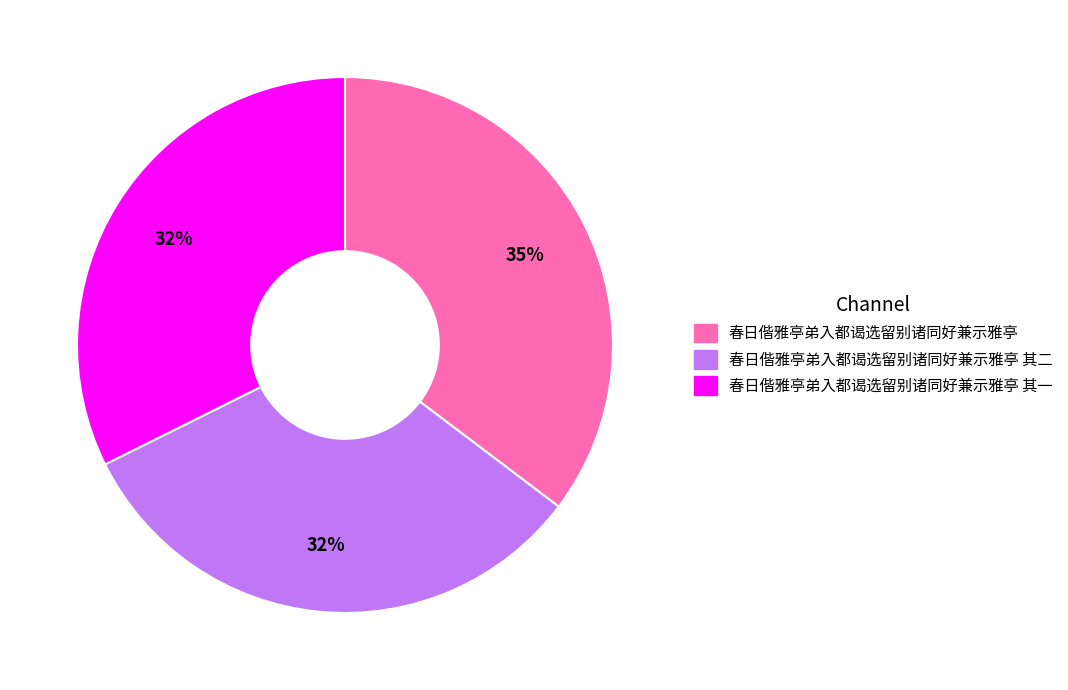

What percentage is the 春日偕雅亭弟入都谒选留别诸同好兼示雅亭 其二 slice, to the nearest percent?

32%